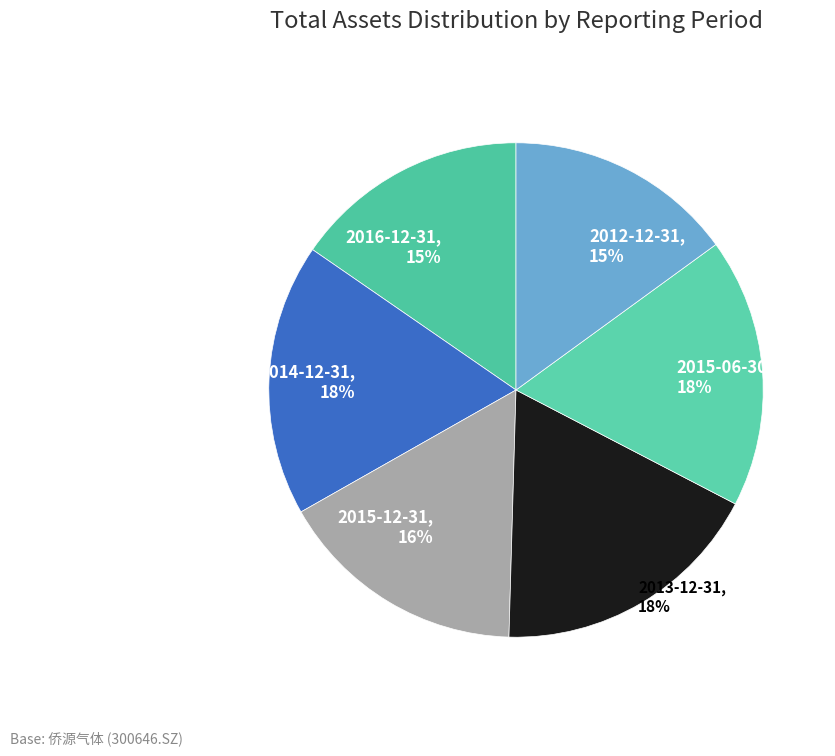

Do 2016-12-31, 15% and 2012-12-31, 15% together represent more than half of the pie?

No